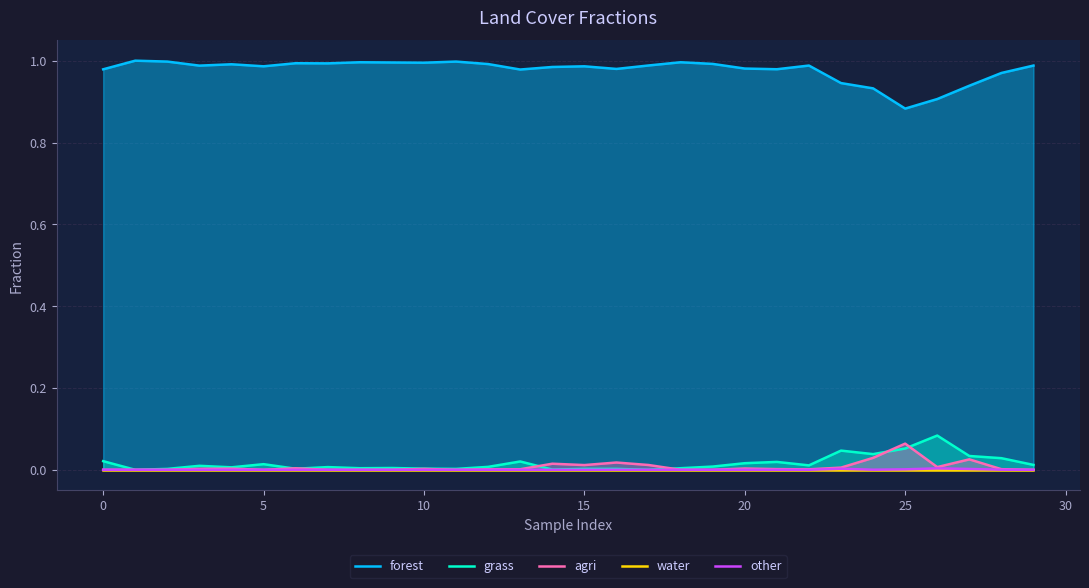

Where is the first local maximum for other?

16